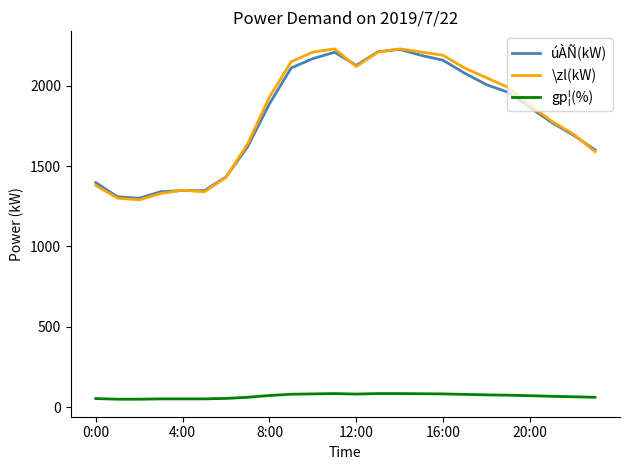

Which series has the largest range (max minus min)?

\zl(kW)